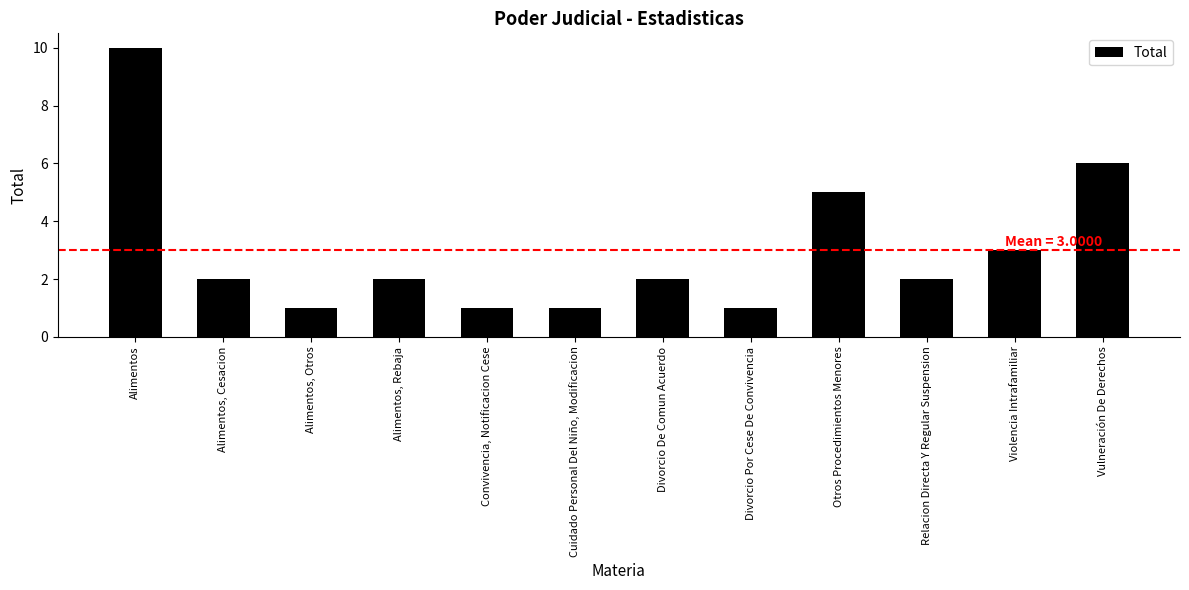

What is the approximate value at Violencia Intrafamiliar?

3